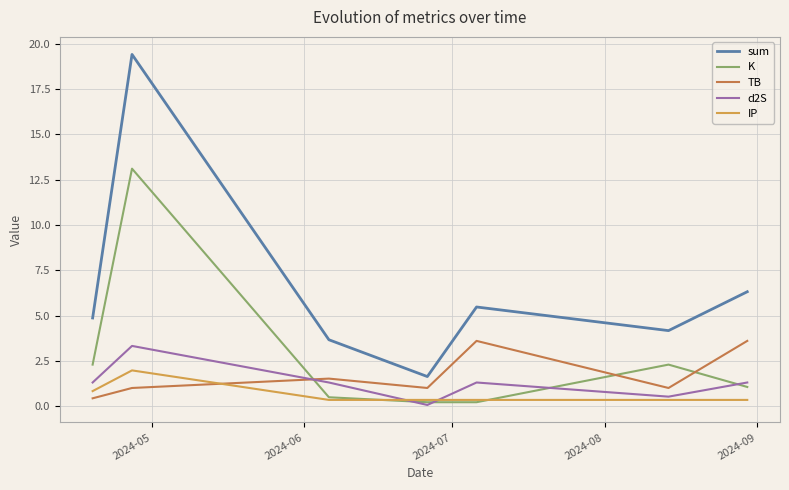

Does the chart display data point markers on the line(s)?

No